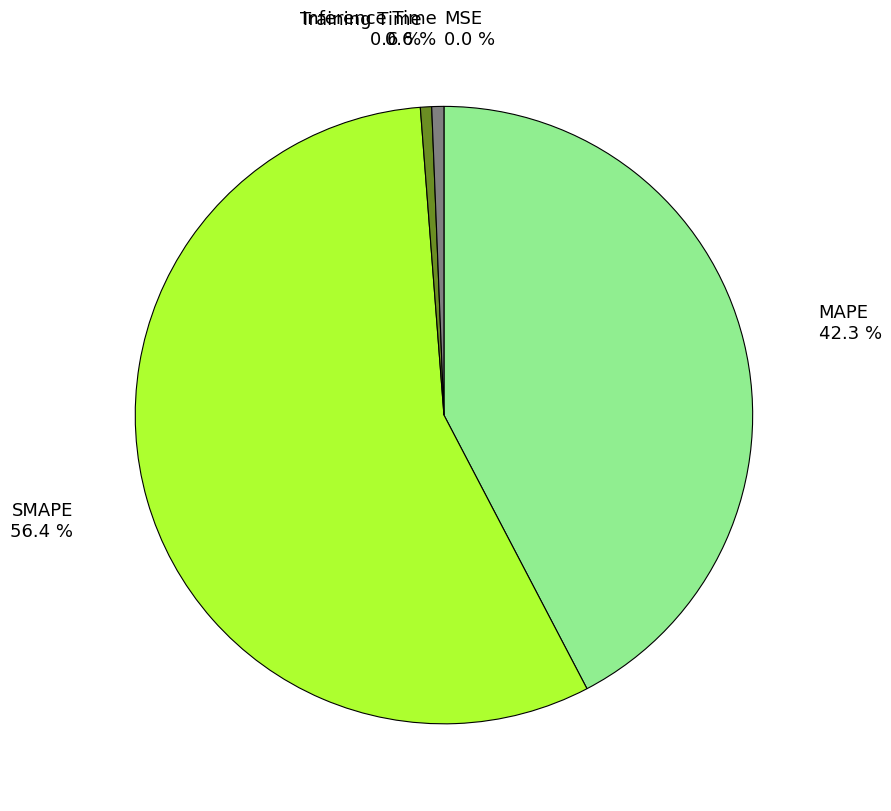

Does any single category account for the majority?

Yes